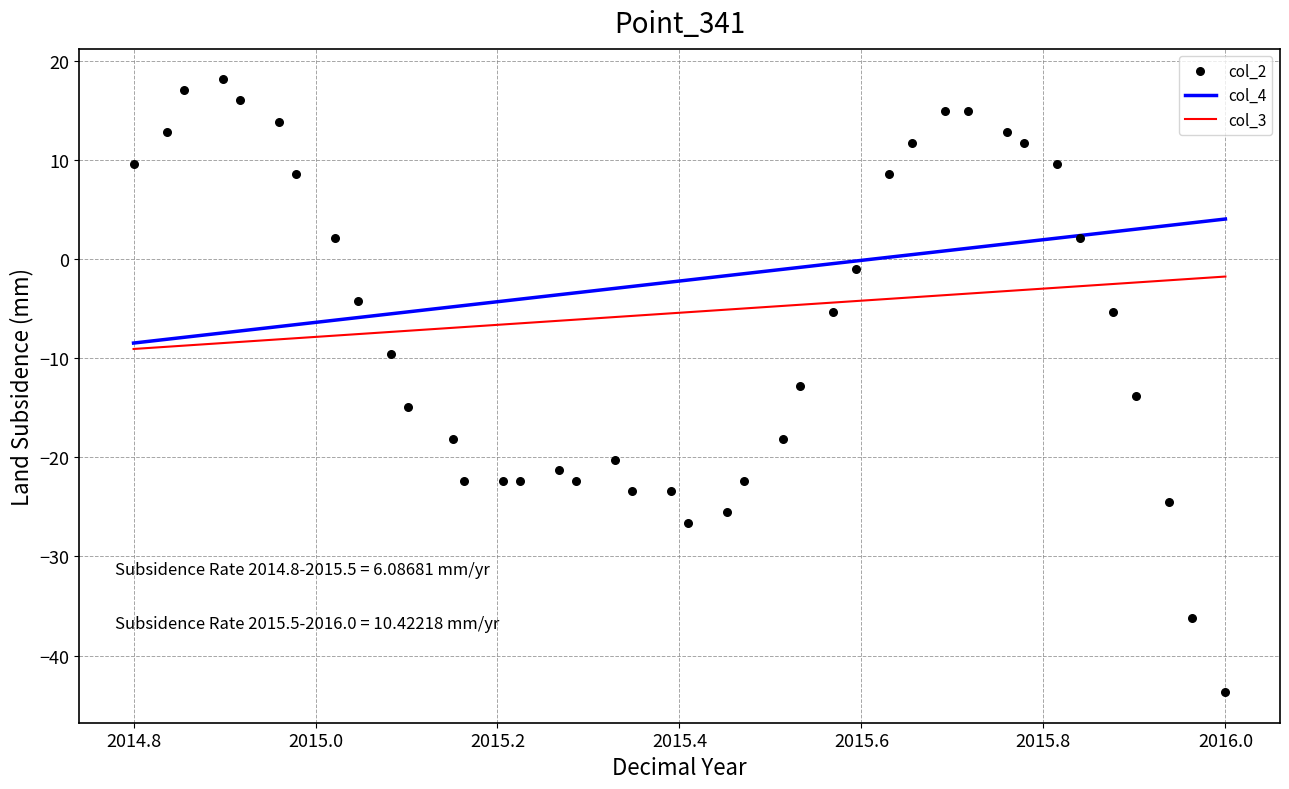

Which series reaches the maximum Y coordinate?

col_2